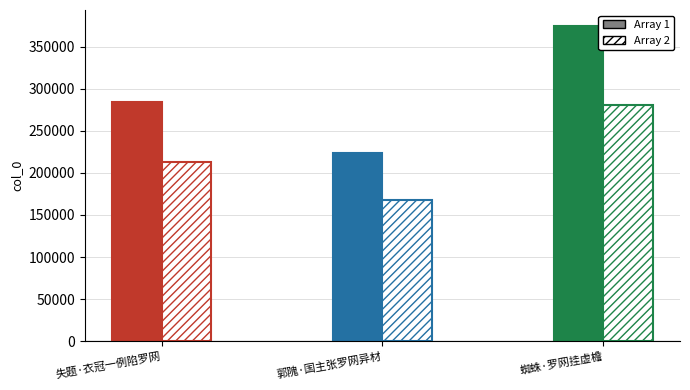

What position from the left is 郭隗·国主张罗网异材?

2